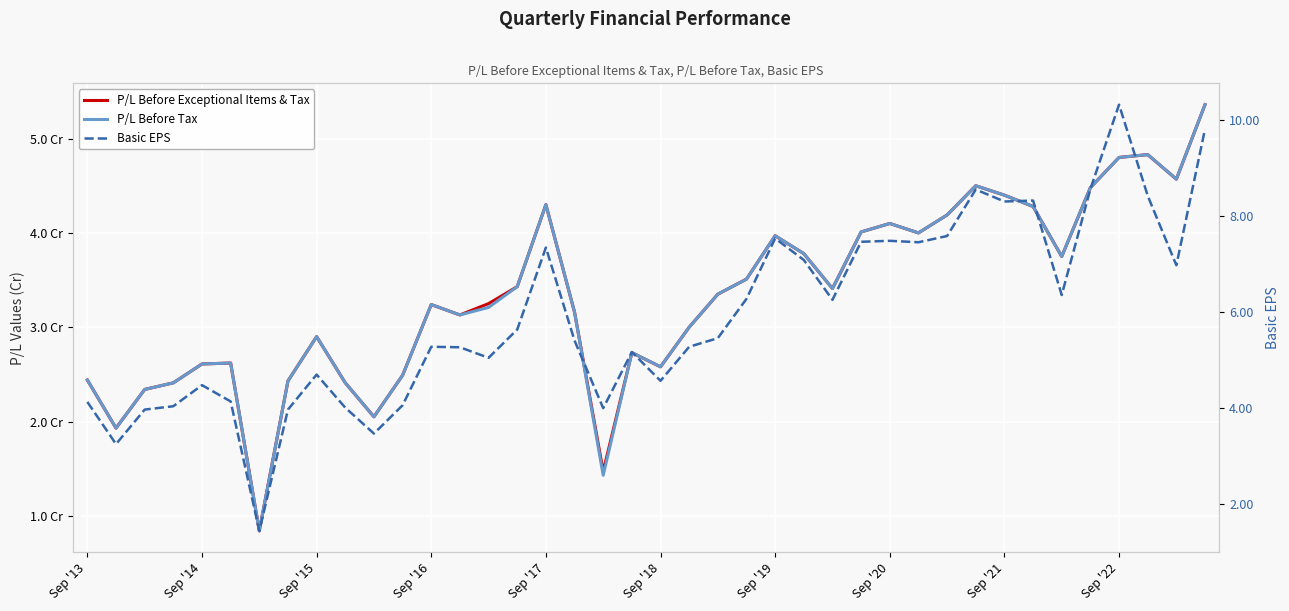

The P/L Before Tax series shows 1.6 at Sep '18. True or false?

False